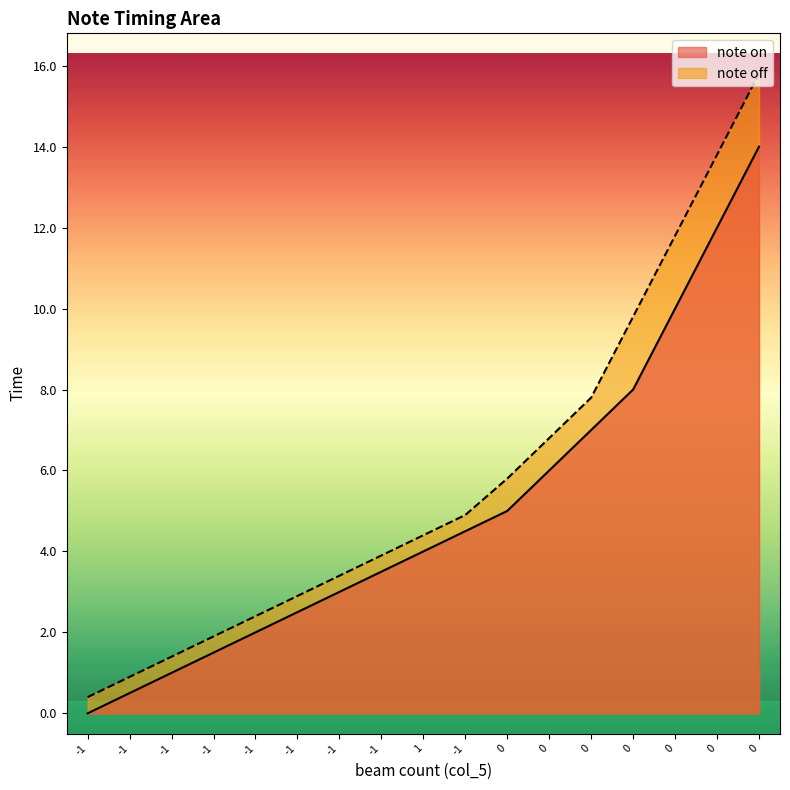

What is the difference between the second highest and second lowest values in the note off series?

12.9